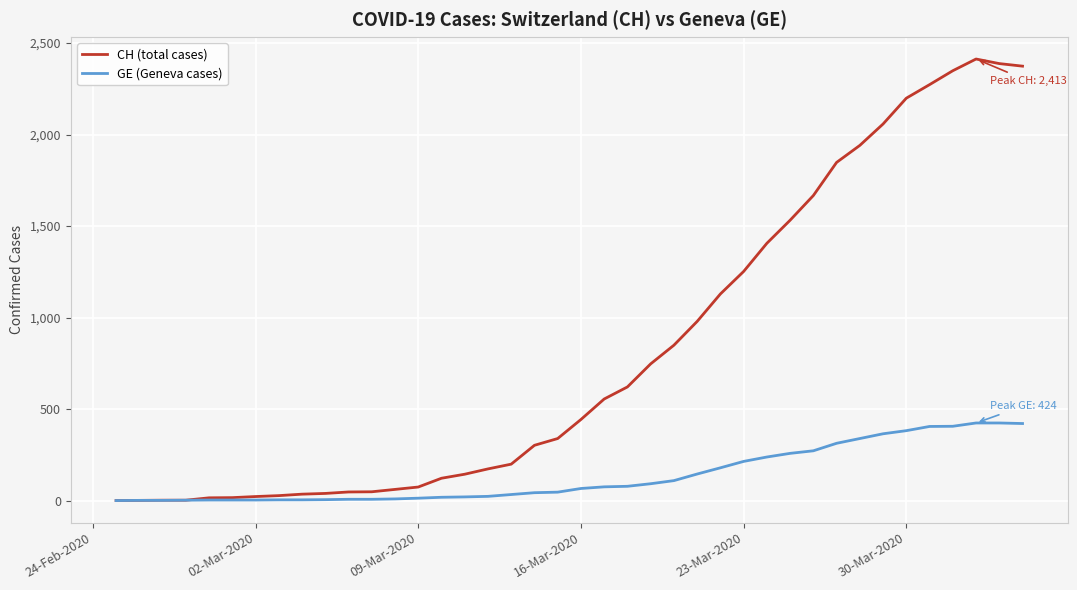

Which series has the widest spread of values?

CH (total cases)